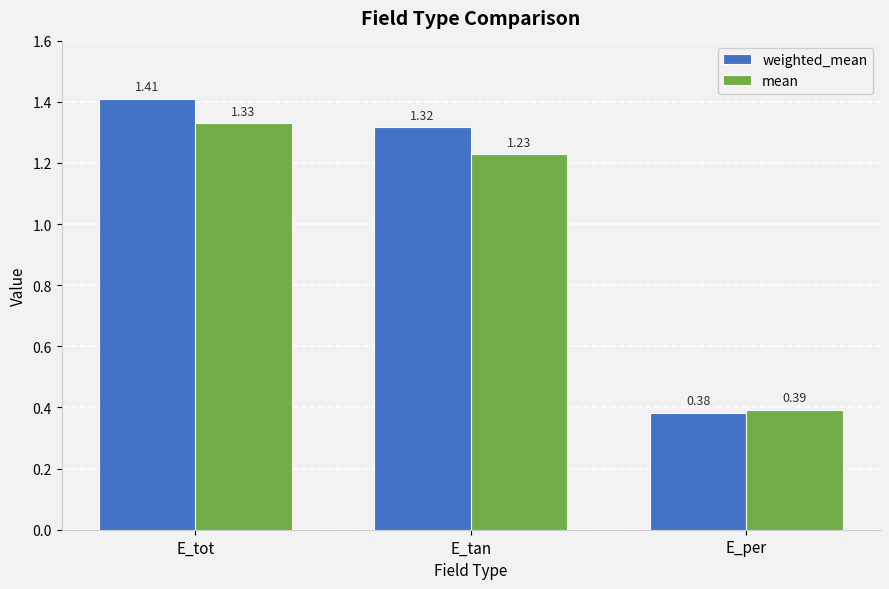

What is the sum of the mean values at E_tan and E_tot?

2.6